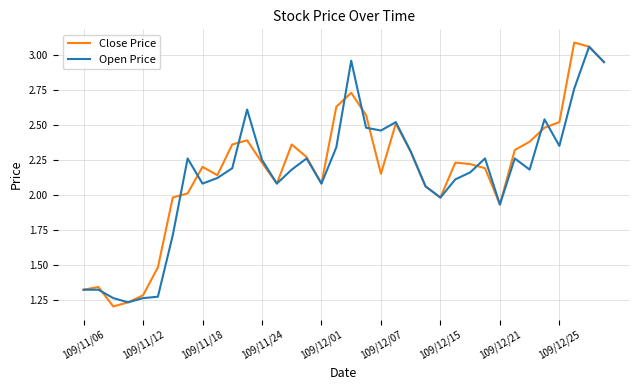

Which category has the highest value in the Close Price series?

33